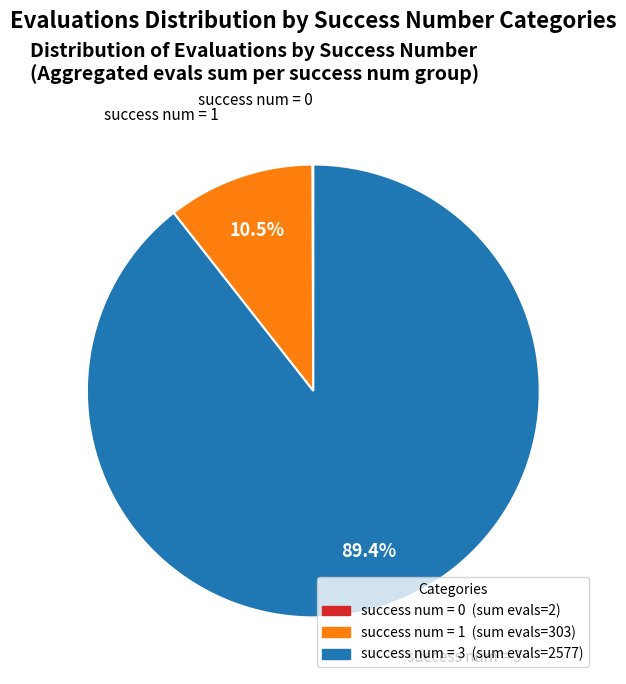

Does any single category account for the majority?

Yes